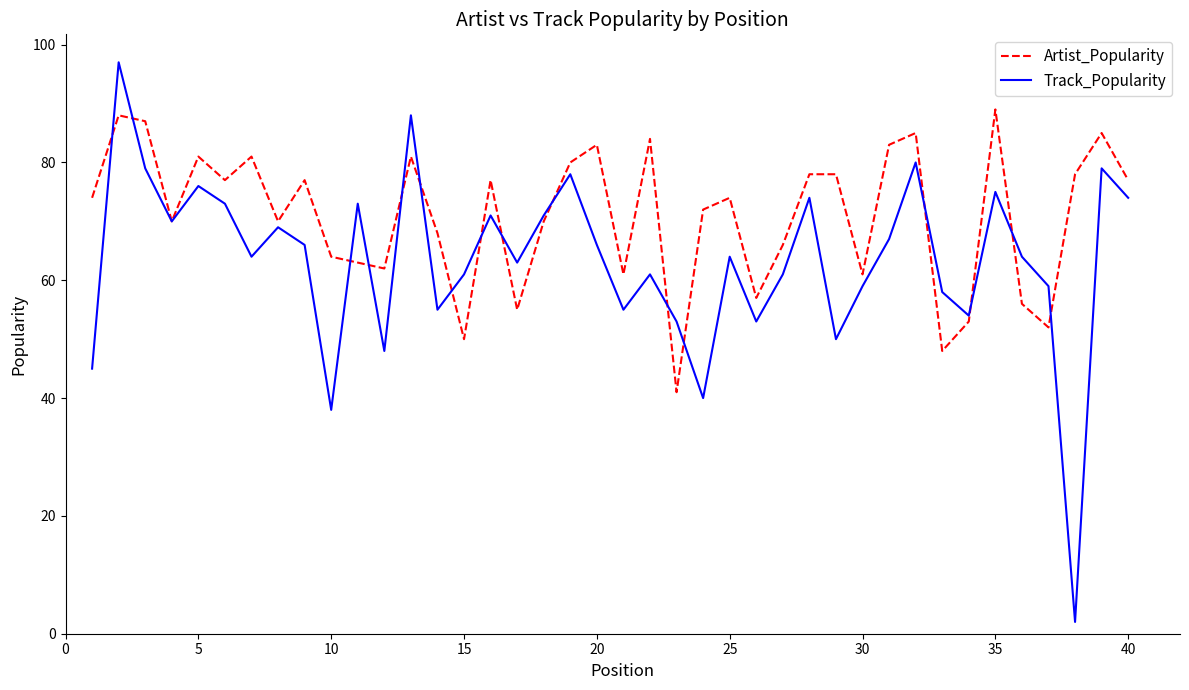

Which series has the largest total across all categories?

Artist_Popularity